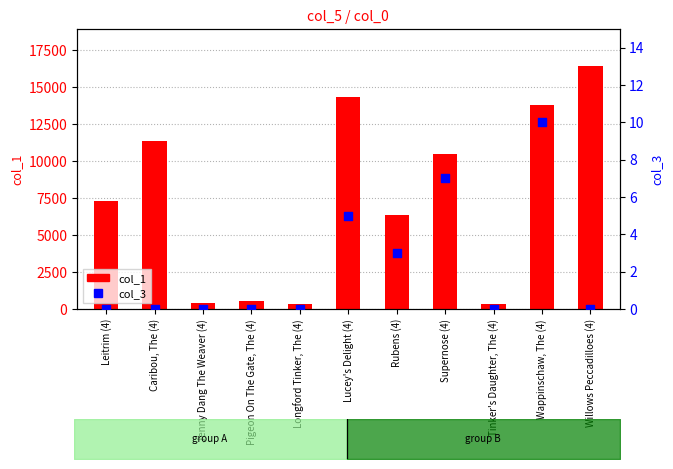

At how many categories does at least one series exceed 15334?

1